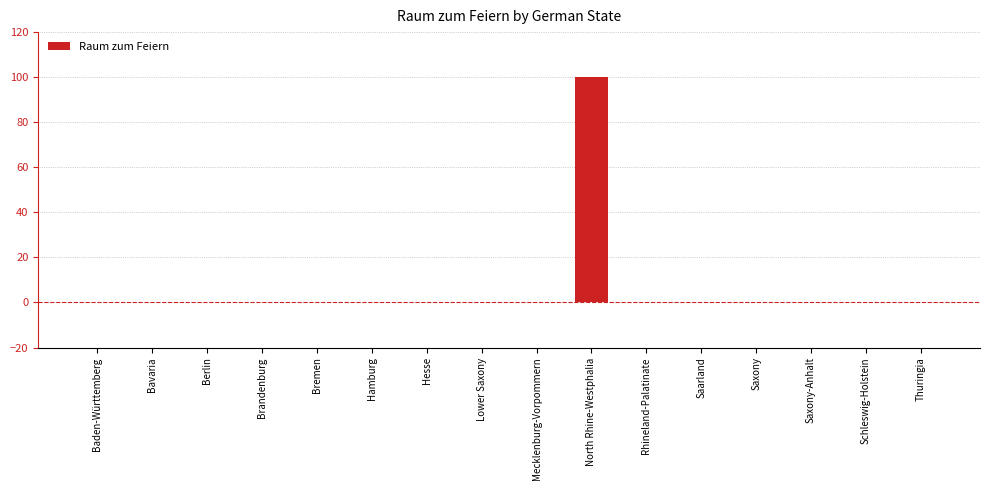

What is the sum of all values?

100